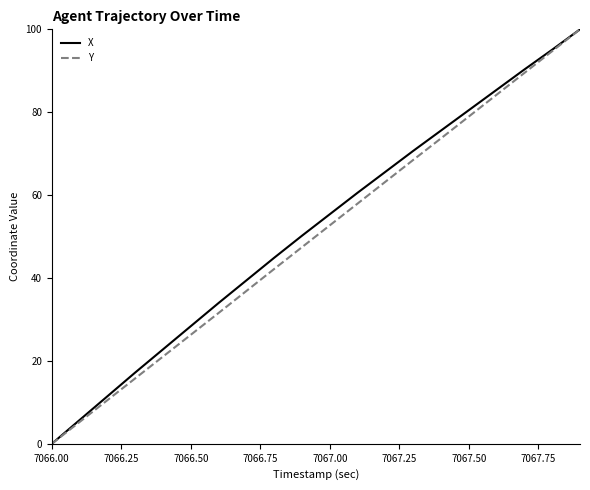

True or false: X has more than 0 interior local peaks.

False